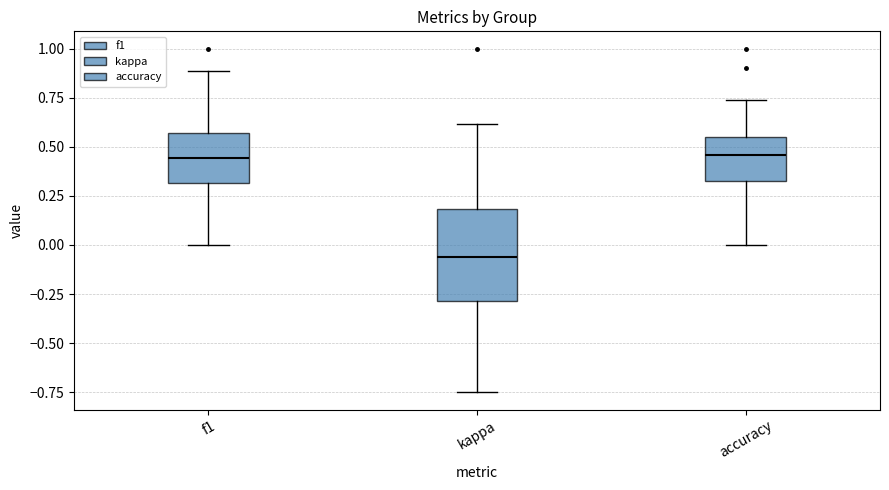

Where does the median line of the box for kappa sit on the y-axis? The values are not printed on the chart, so give them approximately, as read against the axis.

-0.05